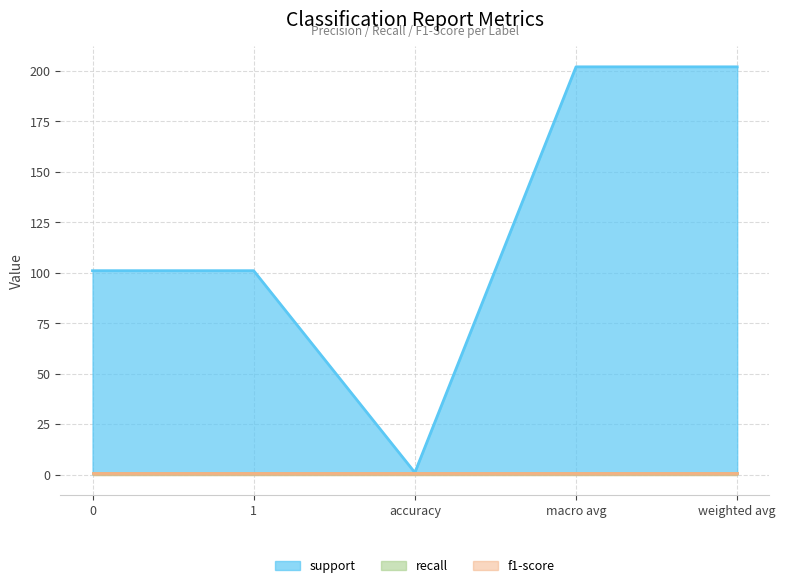

How many values in the support series exceed 101?

2